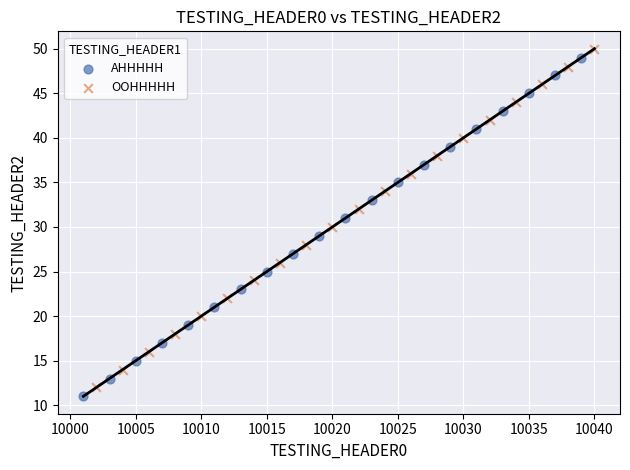

What are all the series names shown in the legend?

AHHHHH, OOHHHHH